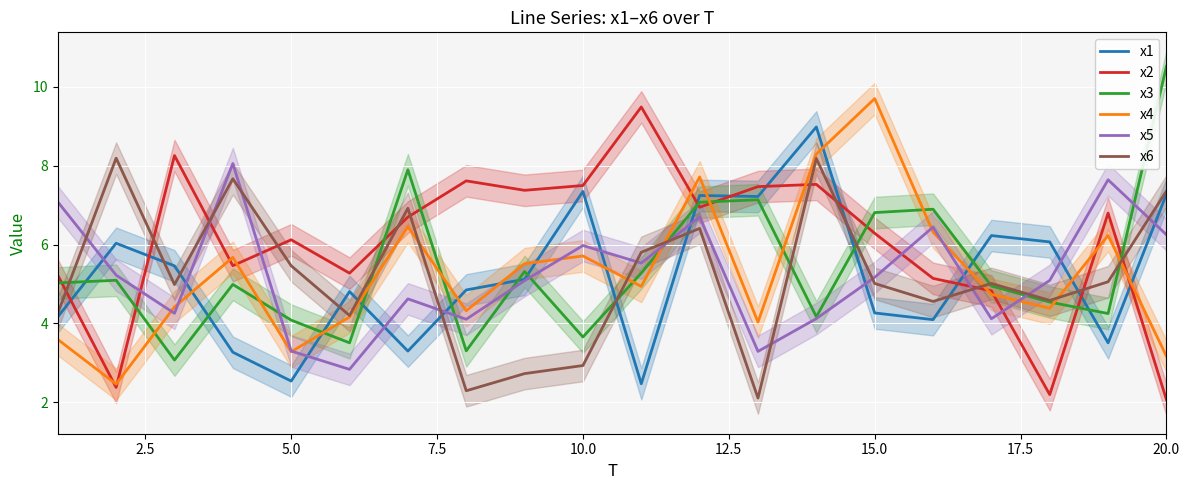

Reading left to right, extract all data points from this chart.

x1: 4.2	6.0	5.5	3.3	2.5	4.8	3.3	4.8	5.1	7.3	2.5	7.2	7.2	9.0	4.3	4.1	6.2	6.1	3.5	7.3
x2: 5.2	2.4	8.3	5.5	6.1	5.3	6.7	7.6	7.4	7.5	9.5	6.9	7.5	7.5	6.3	5.1	4.8	2.2	6.8	2.1
x3: 5.0	5.1	3.1	5.0	4.1	3.5	7.9	3.3	5.3	3.7	5.3	7.1	7.1	4.2	6.8	6.9	5.0	4.5	4.3	10.5
x4: 3.6	2.5	4.4	5.7	3.3	4.2	6.5	4.3	5.5	5.7	4.9	7.7	4.0	8.3	9.7	6.3	4.7	4.4	6.2	3.2
x5: 7.1	5.2	4.3	8.1	3.3	2.8	4.6	4.1	5.1	6.0	5.5	6.7	3.3	4.1	5.2	6.4	4.1	5.1	7.6	6.2
x6: 4.3	8.2	5.0	7.7	5.5	4.2	6.9	2.3	2.7	2.9	5.8	6.4	2.1	8.2	5.0	4.6	5.0	4.6	5.1	7.4